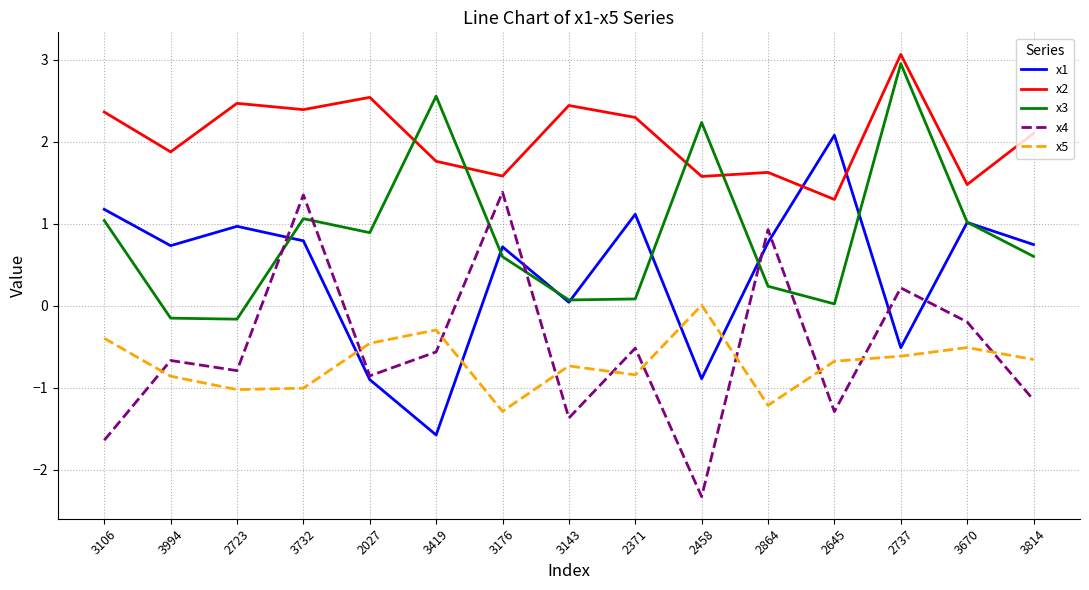

What position from the right is 3994?

14